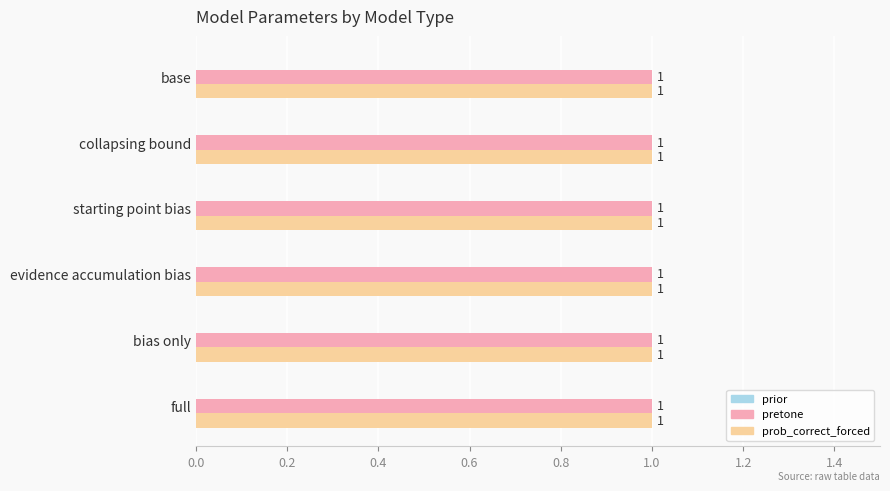

How many series are shown in this chart?

3